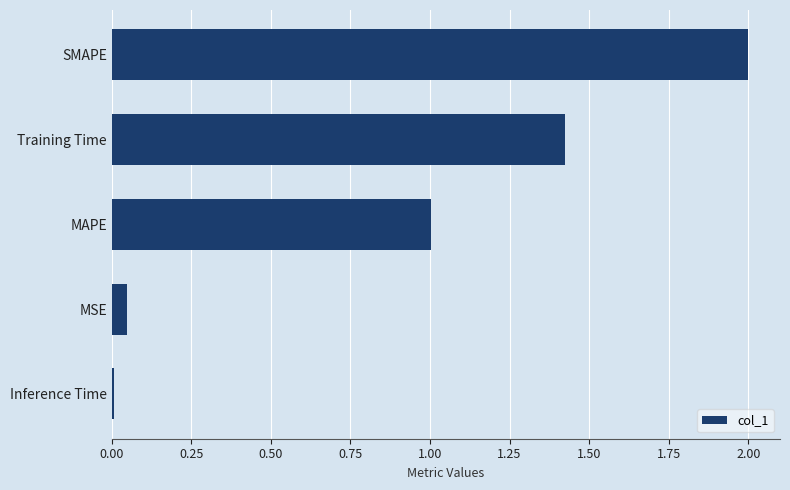

At which label is the value closest to 1?

MAPE